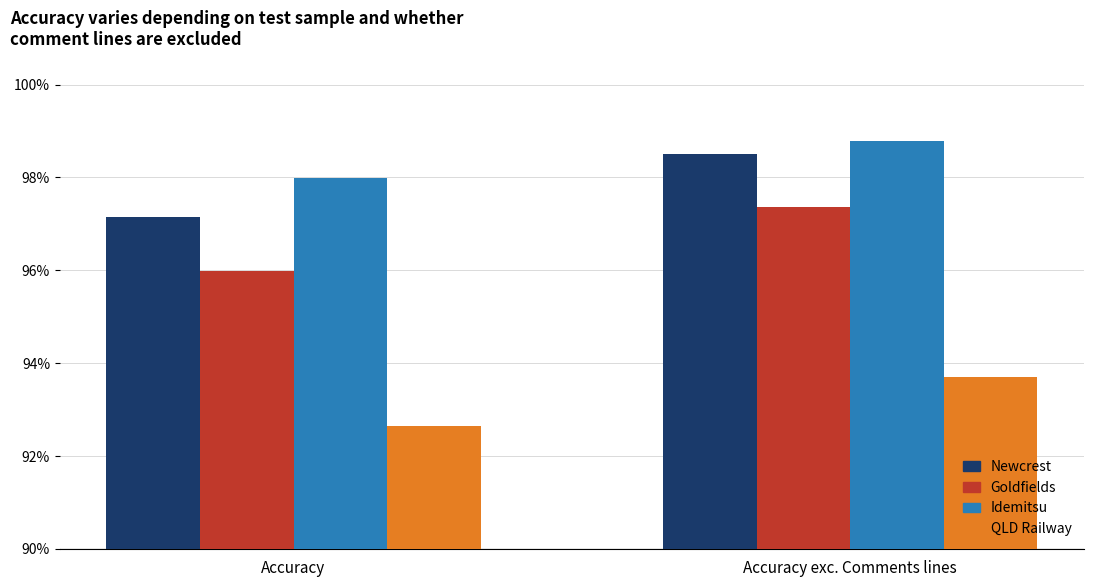

What are all the series names shown in the legend?

Newcrest, Goldfields, Idemitsu, QLD Railway